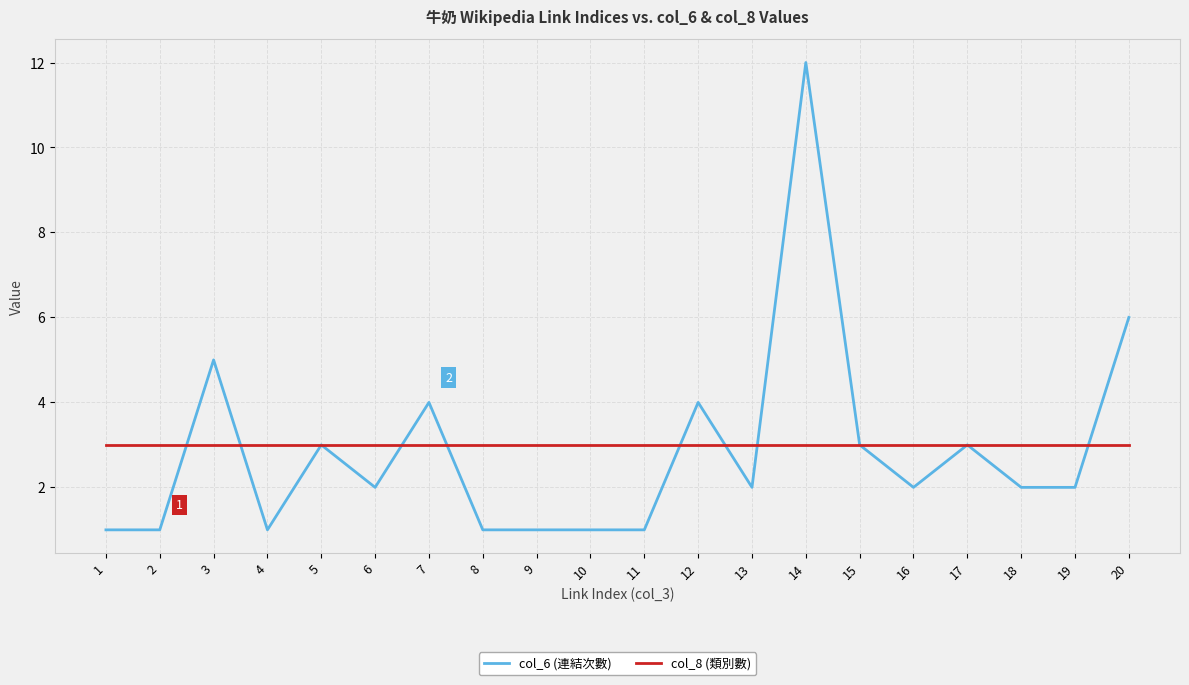

What is the minimum value for col_8 (類別數)?

3